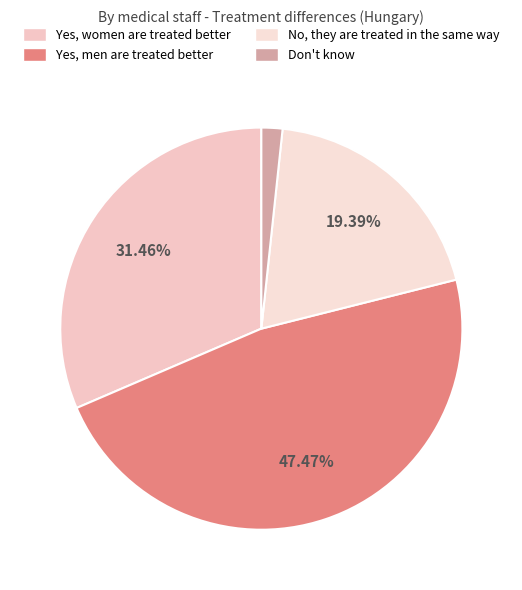

Rank the categories by value from lowest to highest.

Don't know, No, they are treated in the same way, Yes, women are treated better, Yes, men are treated better